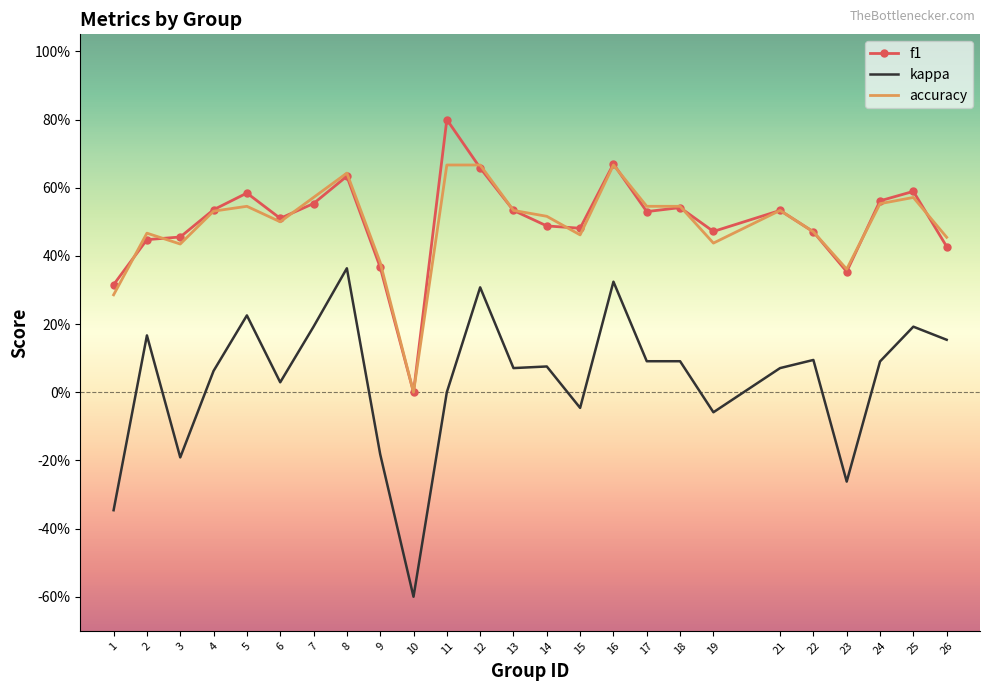

Rank the categories by f1 value from highest to lowest.

11, 16, 12, 8, 25, 5, 24, 7, 18, 4, 13, 21, 17, 6, 14, 15, 19, 22, 3, 2, 26, 9, 23, 1, 10